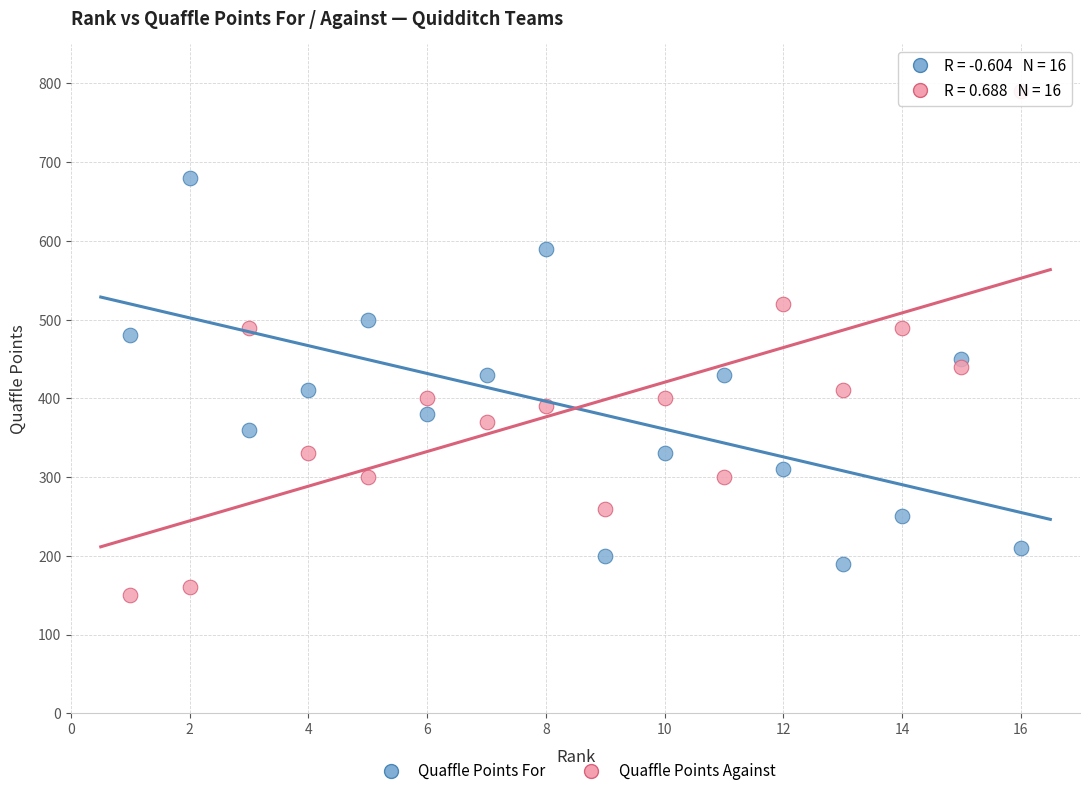

What are all the series names shown in the legend?

Quaffle Points For, Quaffle Points Against